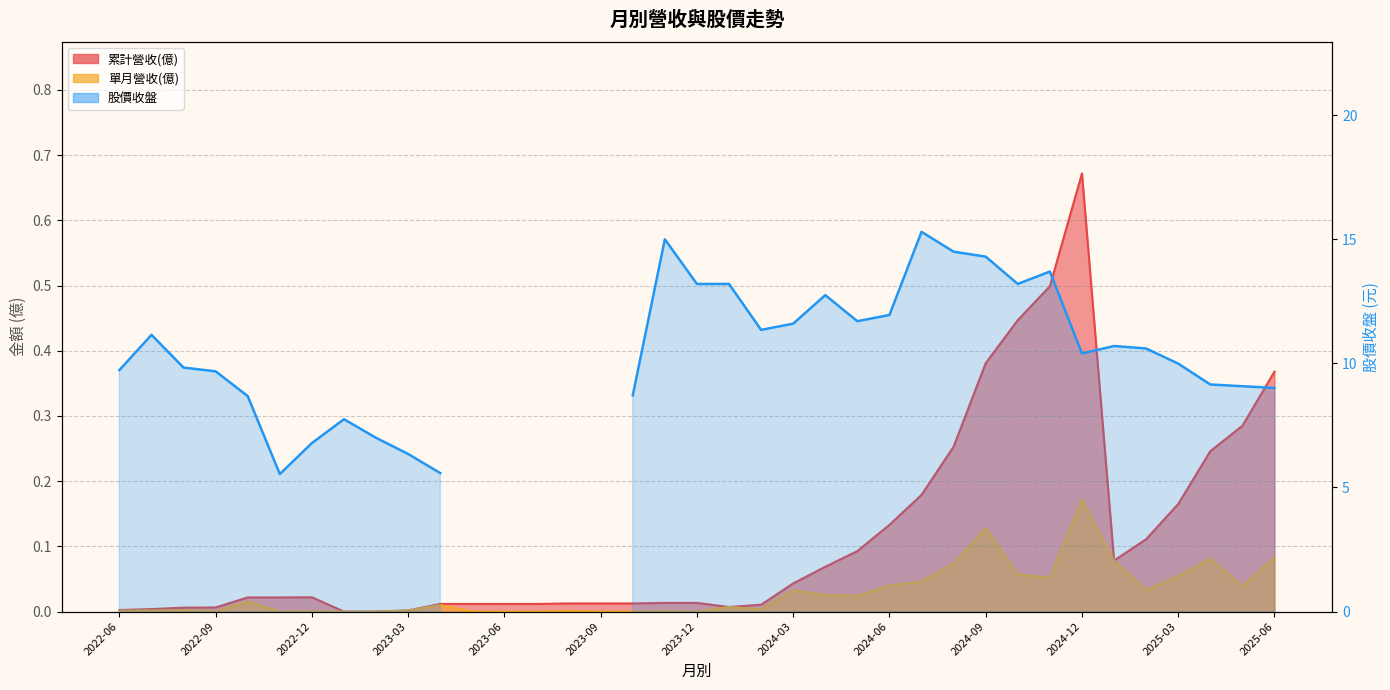

Count the number of categories in the chart.

37